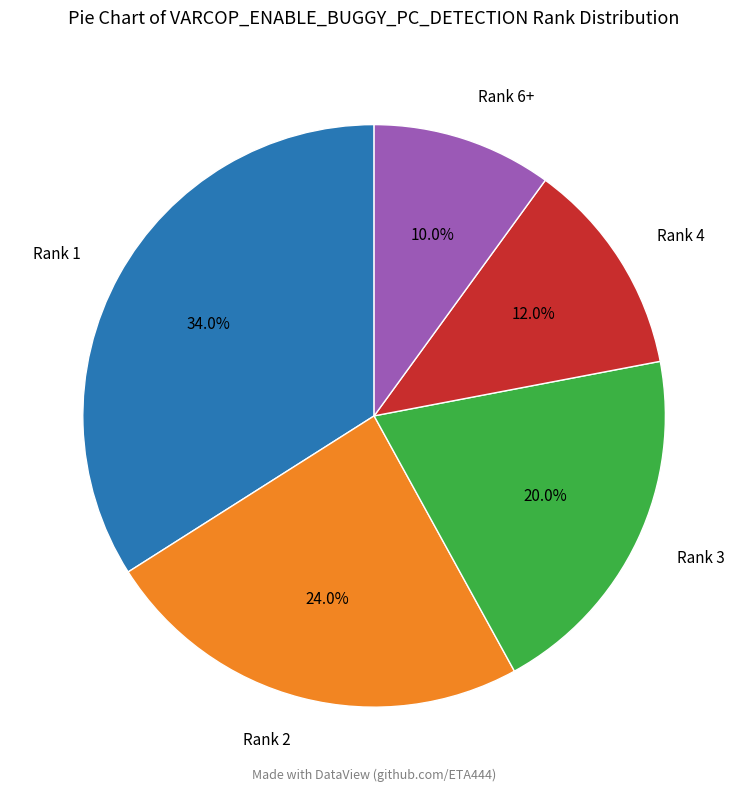

Approximately how many times larger is the value at Rank 2 compared to Rank 1?

0.7